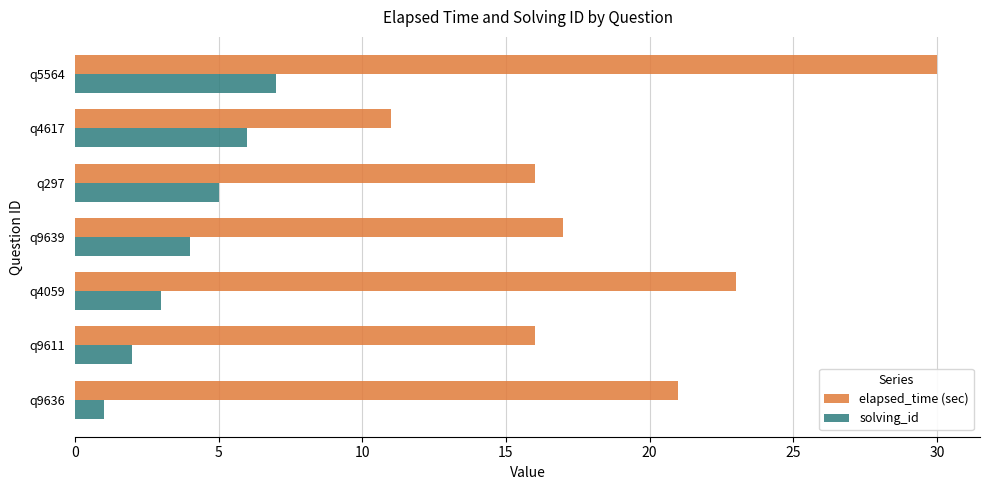

At which label is elapsed_time (sec) closest to 20?

q9636